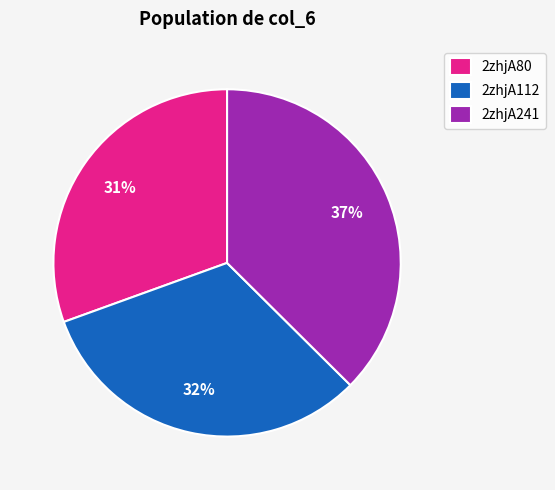

How many slices are in this pie chart?

3